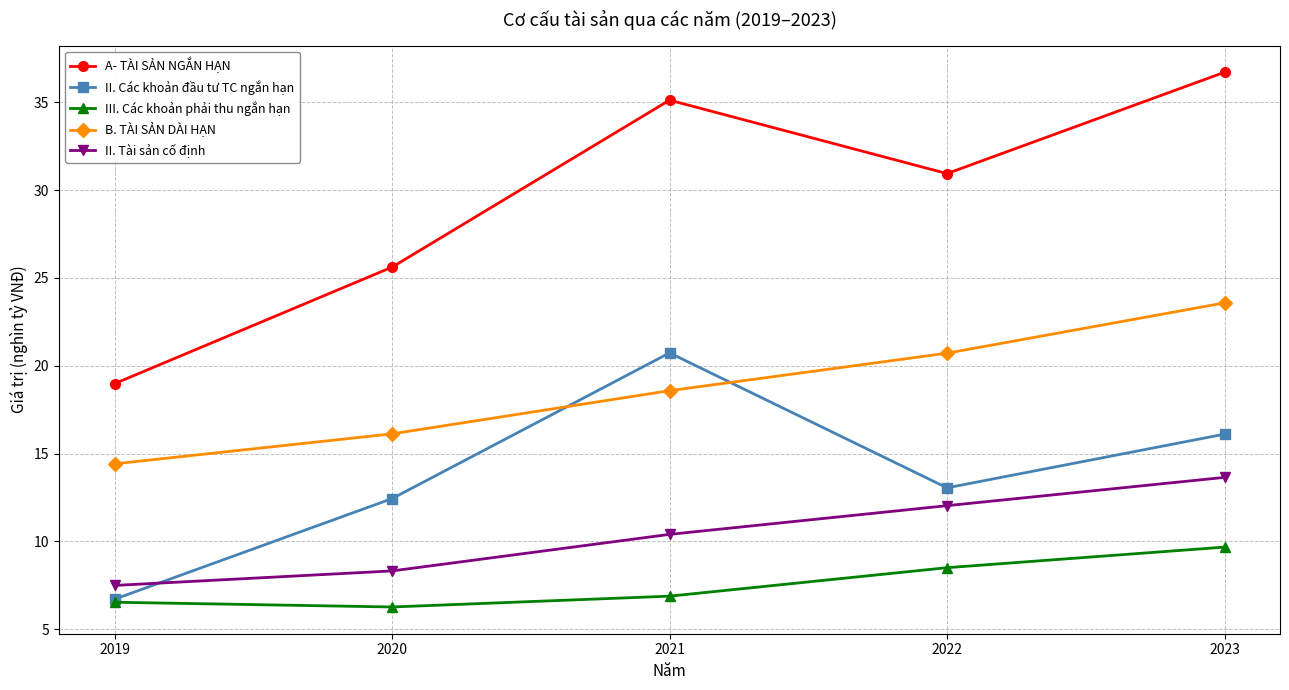

Reading left to right, what are all the values shown in this chart?

A- TÀI SẢN NGẮN HẠN: 2019=19.0	2020=25.6	2021=35.1	2022=30.9	2023=36.7
II. Các khoản đầu tư TC ngắn hạn: 2019=6.7	2020=12.4	2021=20.7	2022=13.0	2023=16.1
III. Các khoản phải thu ngắn hạn: 2019=6.5	2020=6.3	2021=6.9	2022=8.5	2023=9.7
B. TÀI SẢN DÀI HẠN: 2019=14.4	2020=16.1	2021=18.6	2022=20.7	2023=23.6
II. Tài sản cố định: 2019=7.5	2020=8.3	2021=10.4	2022=12.0	2023=13.6